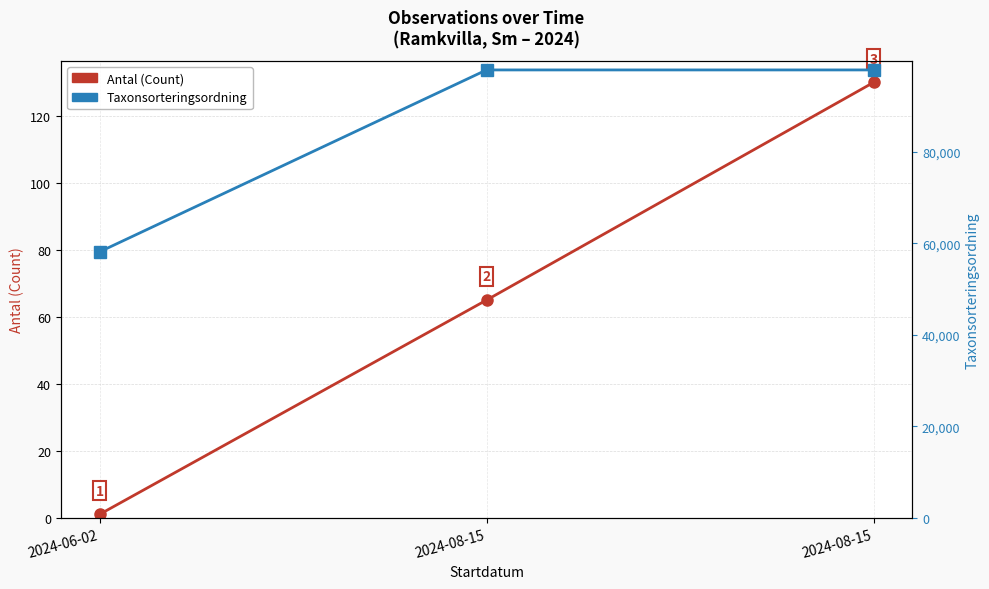

Where does the Antal (Count) series first go above 65?

2024-08-15